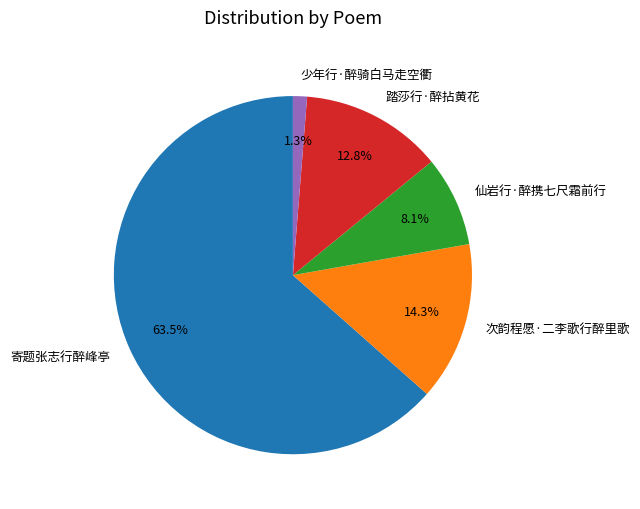

Which category has the biggest portion of the pie?

寄题张志行醉峰亭